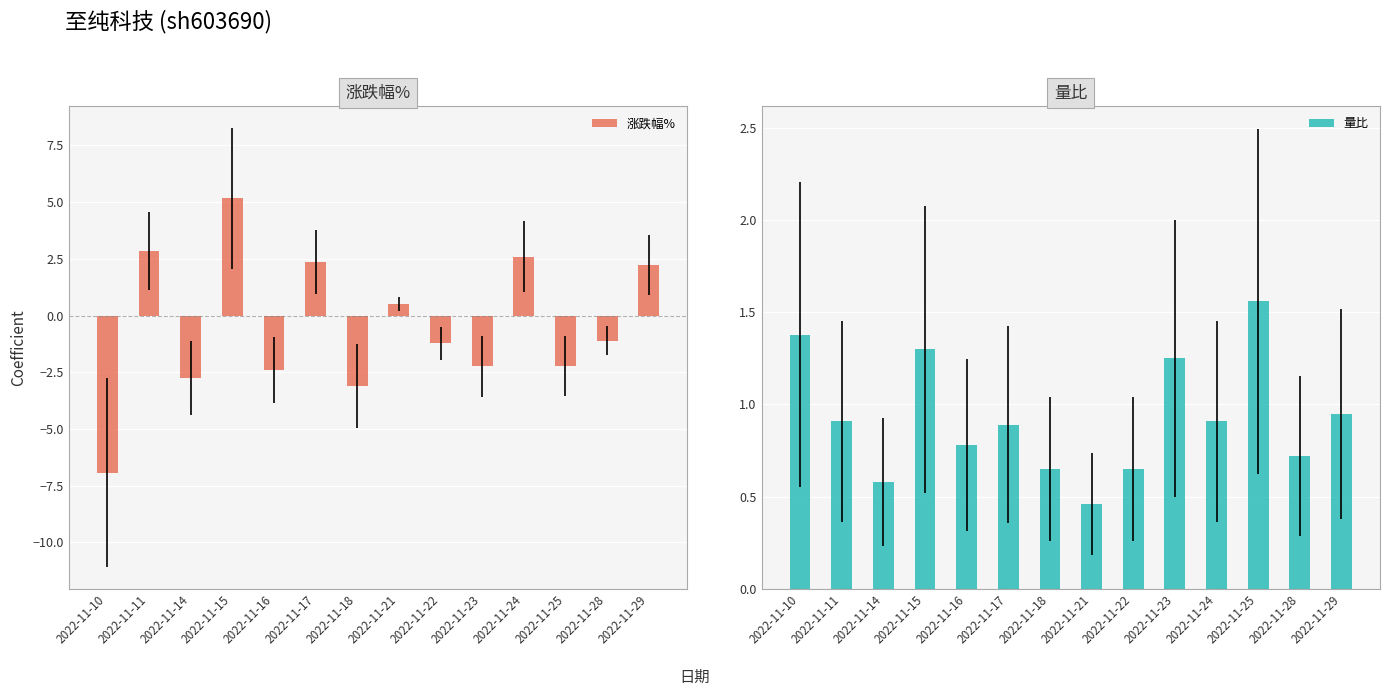

The value of 涨跌幅% at 2022-11-18 is -4.5. True or false?

False